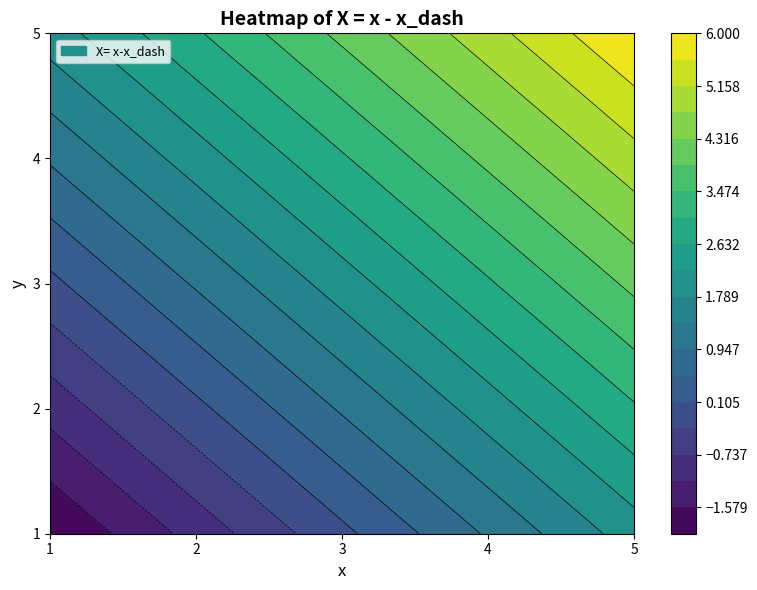

Is it true that 2 equals -1 at 0?

False